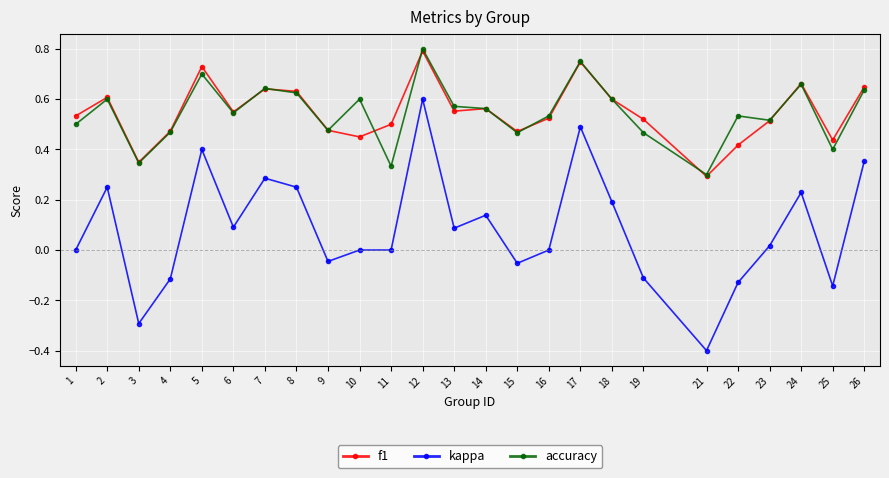

Count the number of data series in this chart.

3